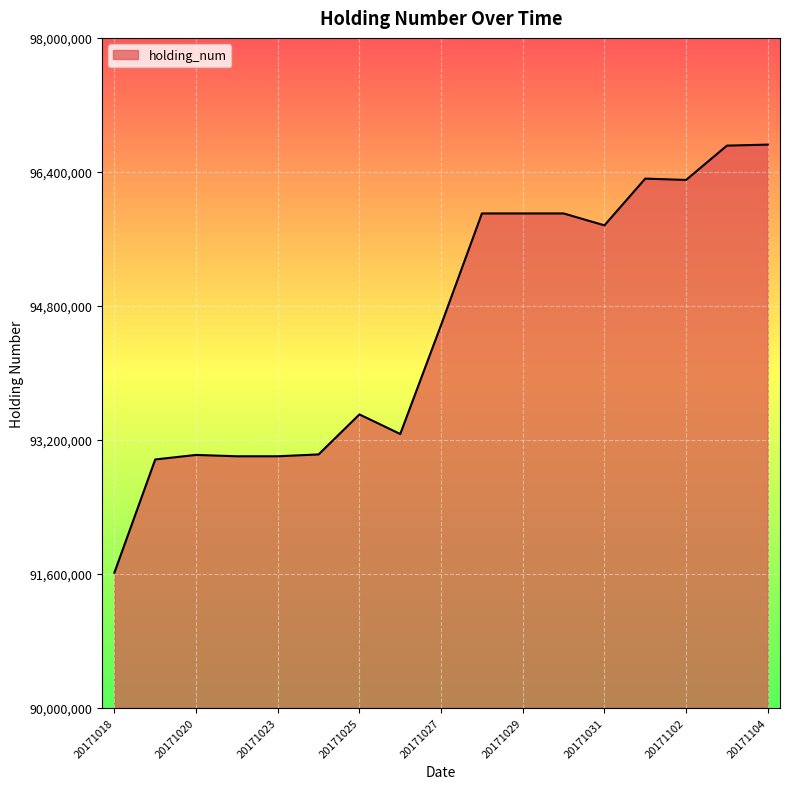

What is the minimum value shown in the chart?

91613333